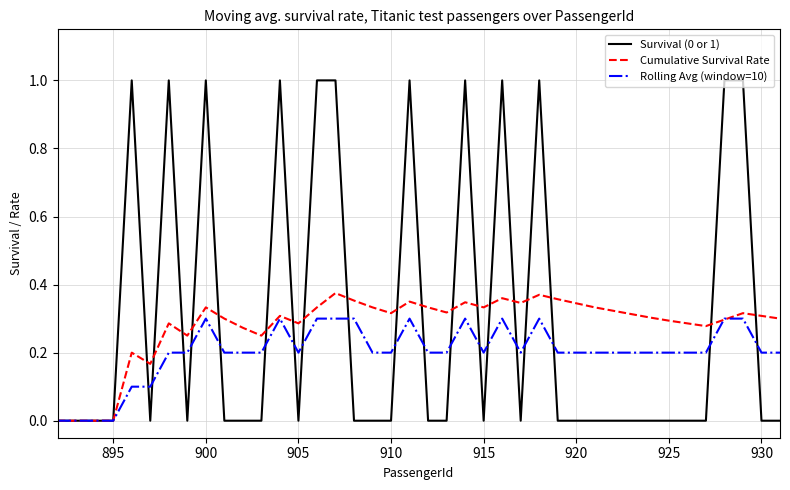

Which series ends up on top after the final intersection of Survival (0 or 1) and Cumulative Survival Rate?

Cumulative Survival Rate